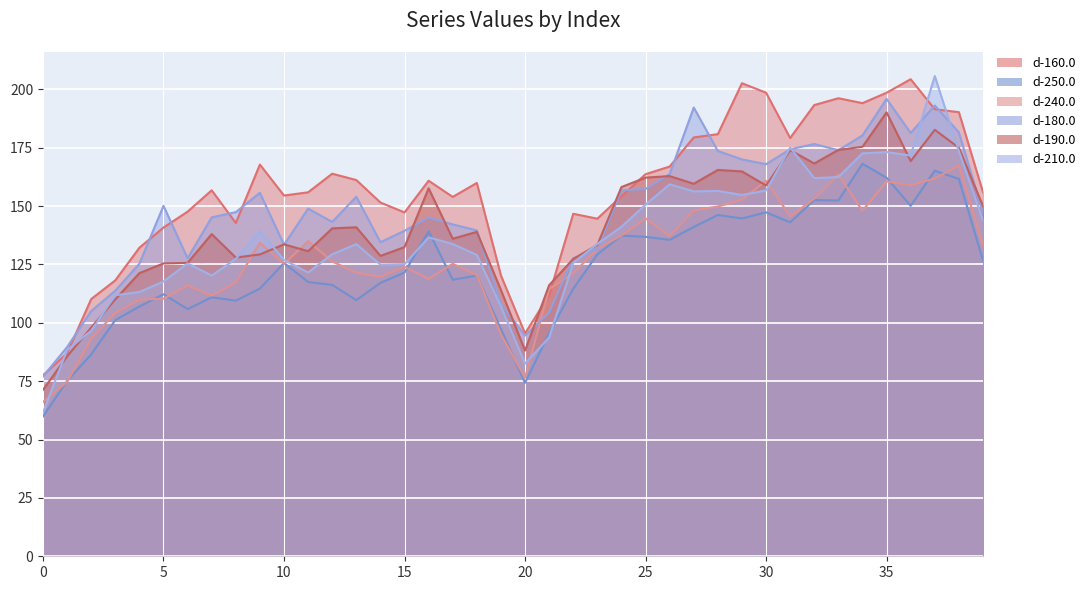

What is the difference between the maximum and minimum values in the d-250.0 series?

108.2